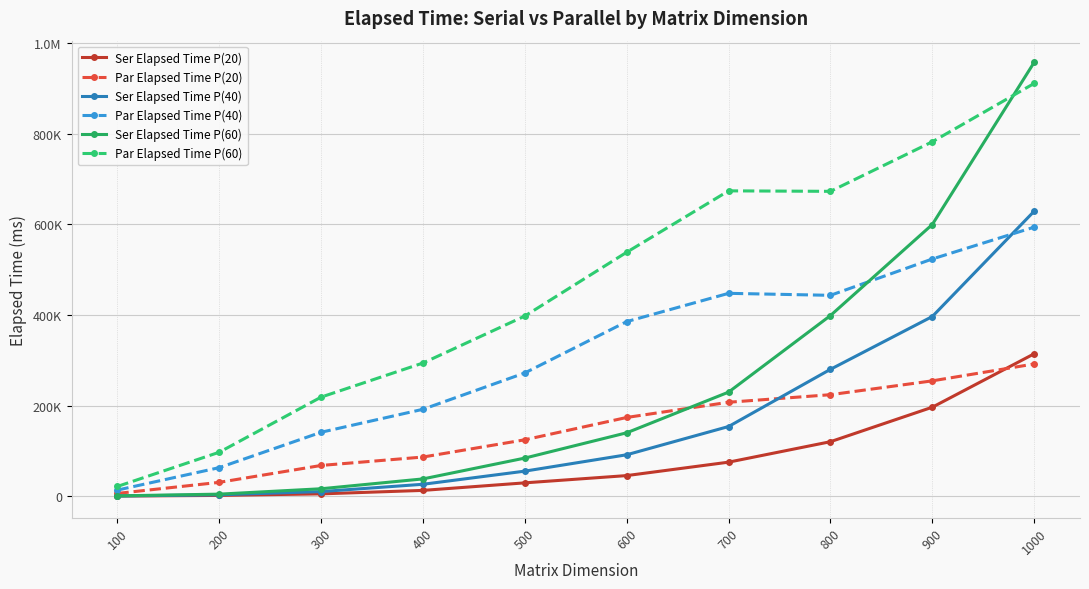

What are all the series names shown in the legend?

Ser Elapsed Time P(20), Par Elapsed Time P(20), Ser Elapsed Time P(40), Par Elapsed Time P(40), Ser Elapsed Time P(60), Par Elapsed Time P(60)